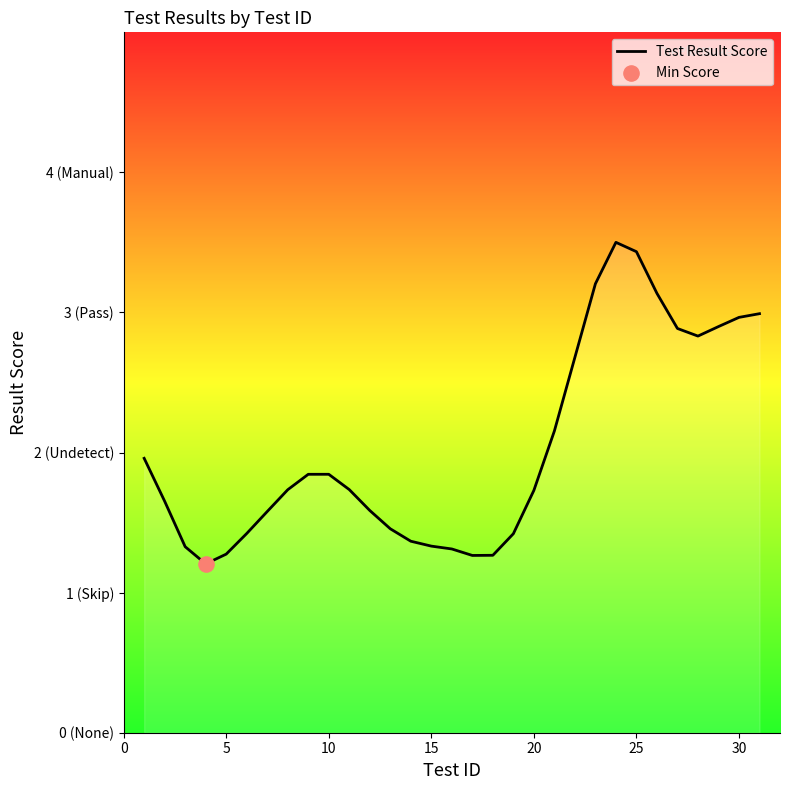

Does the chart have visible grid lines?

No